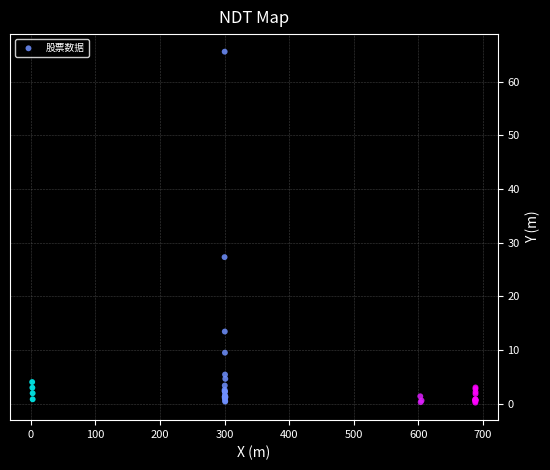

What Y value in the scatter plot is closest to 32?

27.3